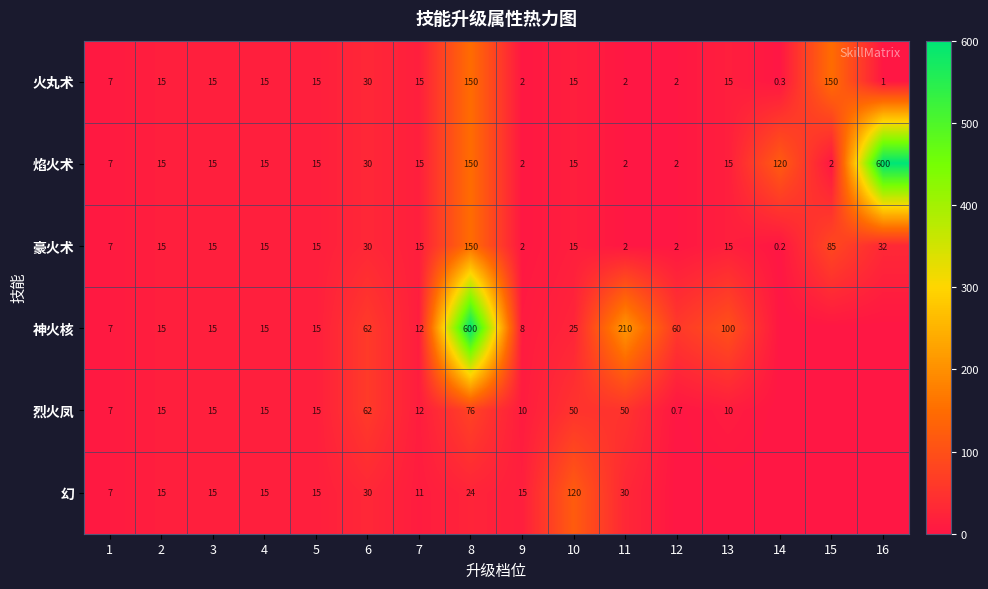

What is the difference between the 焰火术 values at 12 and 4?

13.0